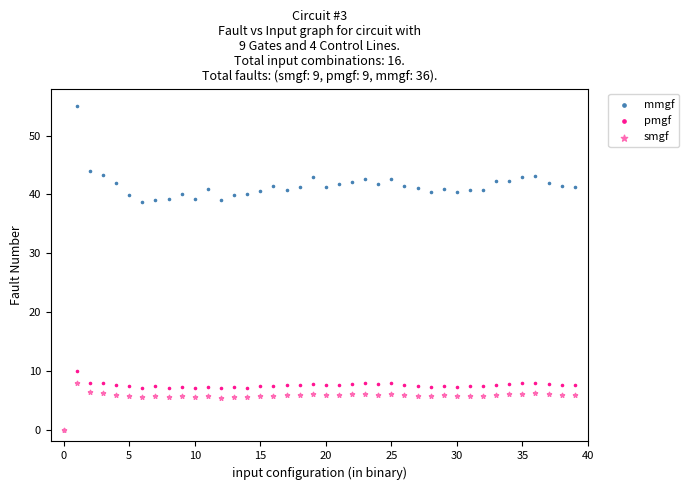

Which series has the widest spread of Y values?

mmgf